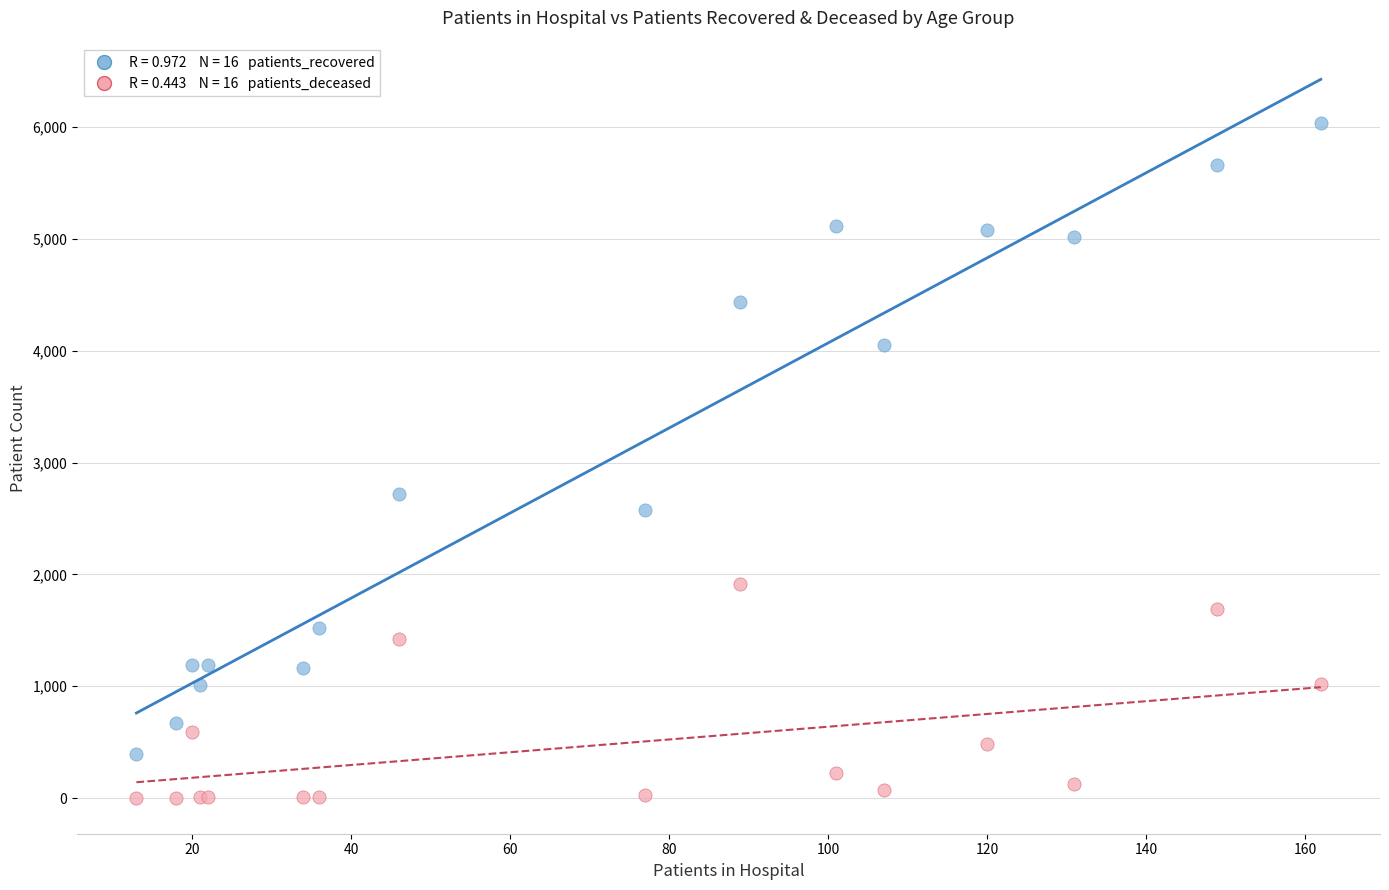

Across all series, what Y value is closest to 3020?

2718